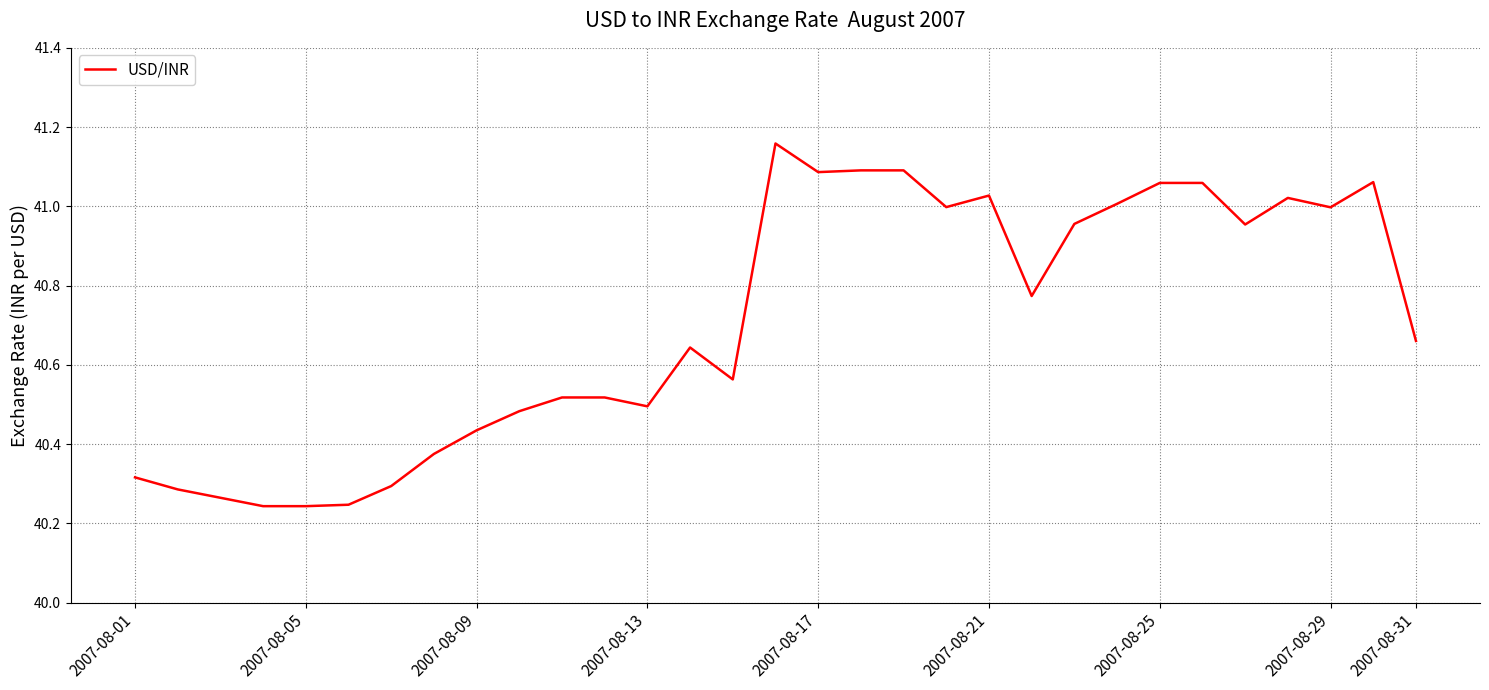

What is the difference between the maximum and minimum values?

0.9